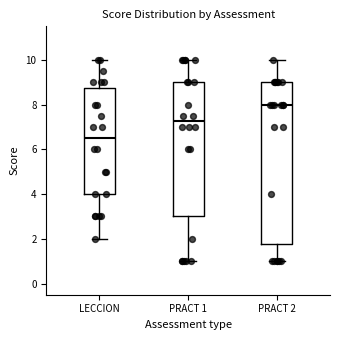

Comparing the boxes themselves (not the whiskers), which one is the tallest?

PRACT 2